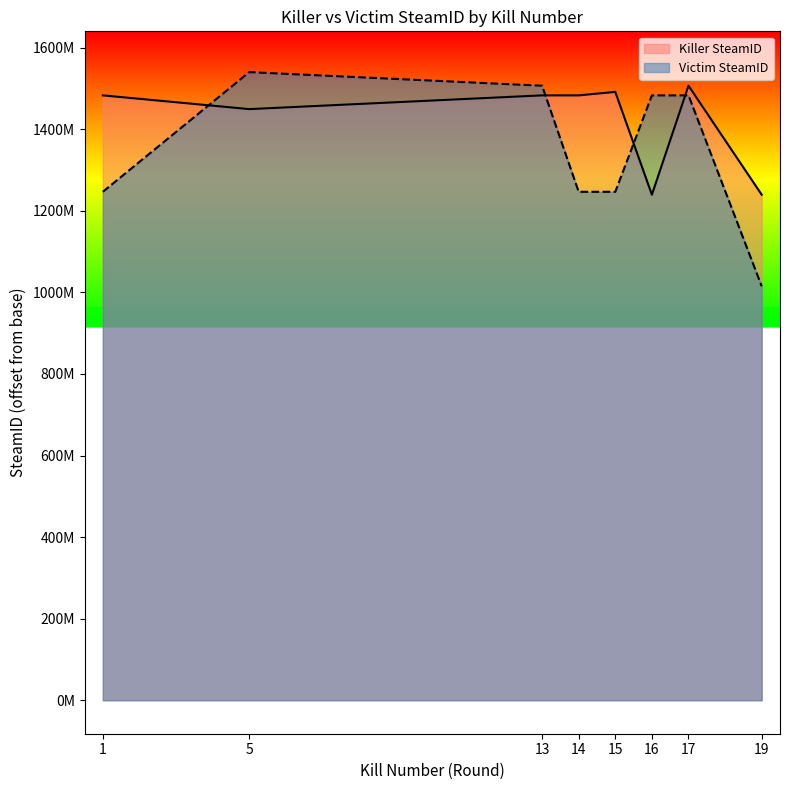

Is the value of Killer SteamID at 19 greater than the value of Victim SteamID at 14?

No